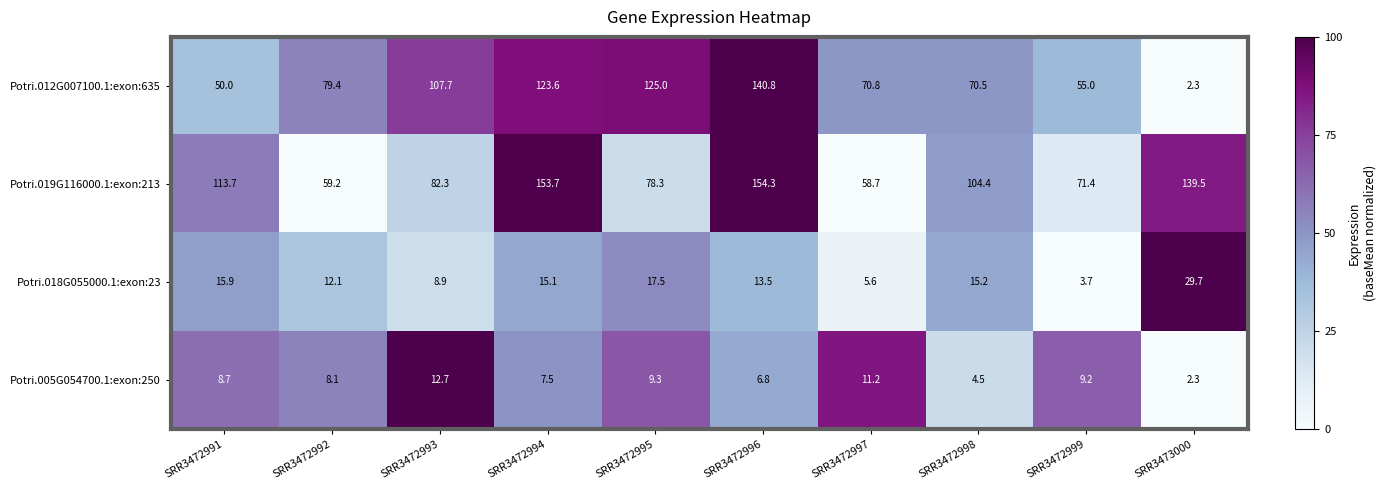

What is the difference between the maximum and minimum values in the Potri.018G055000.1:exon:23 series?

26.0